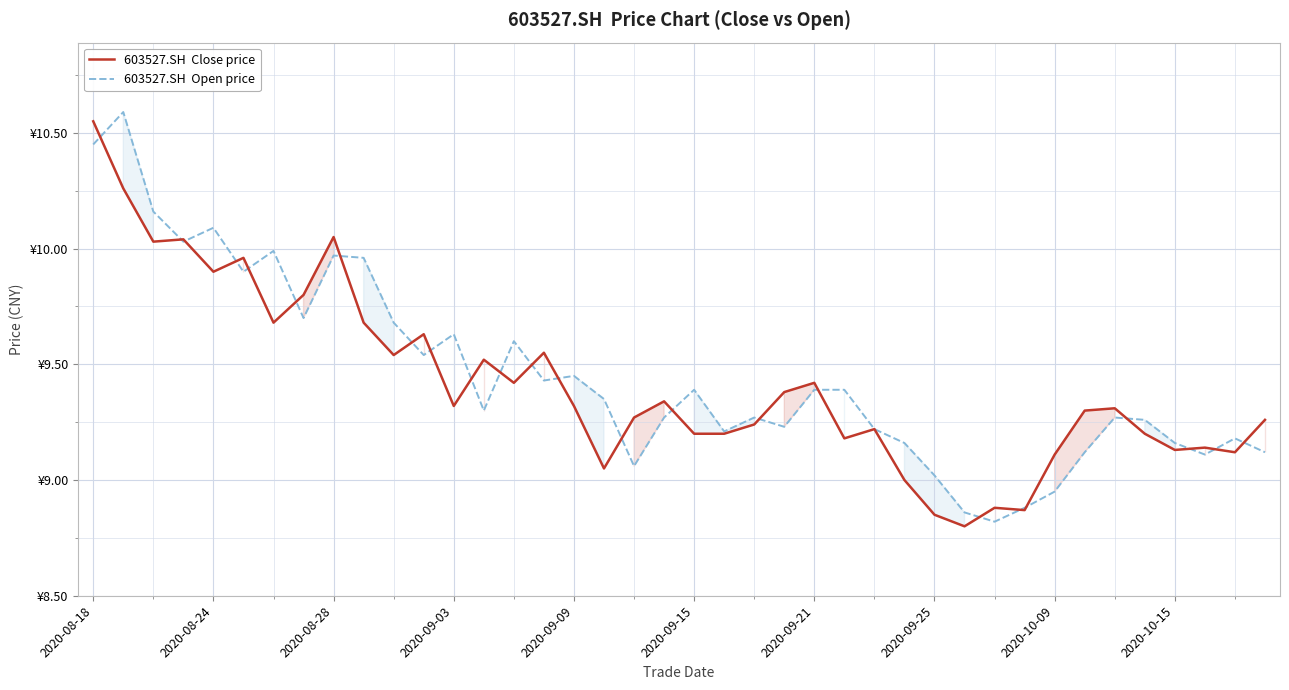

Which series changed the most between 2020-09-09 and 33?

603527.SH  Open price